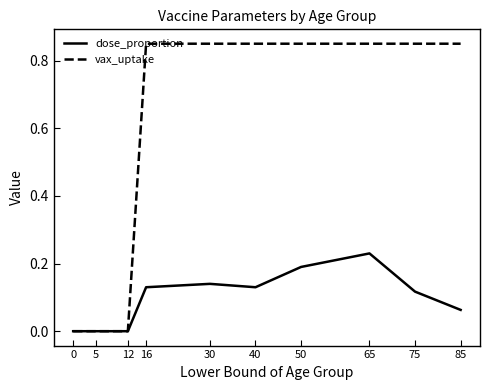

Is it true that dose_proportion equals 0.4 at 65?

False